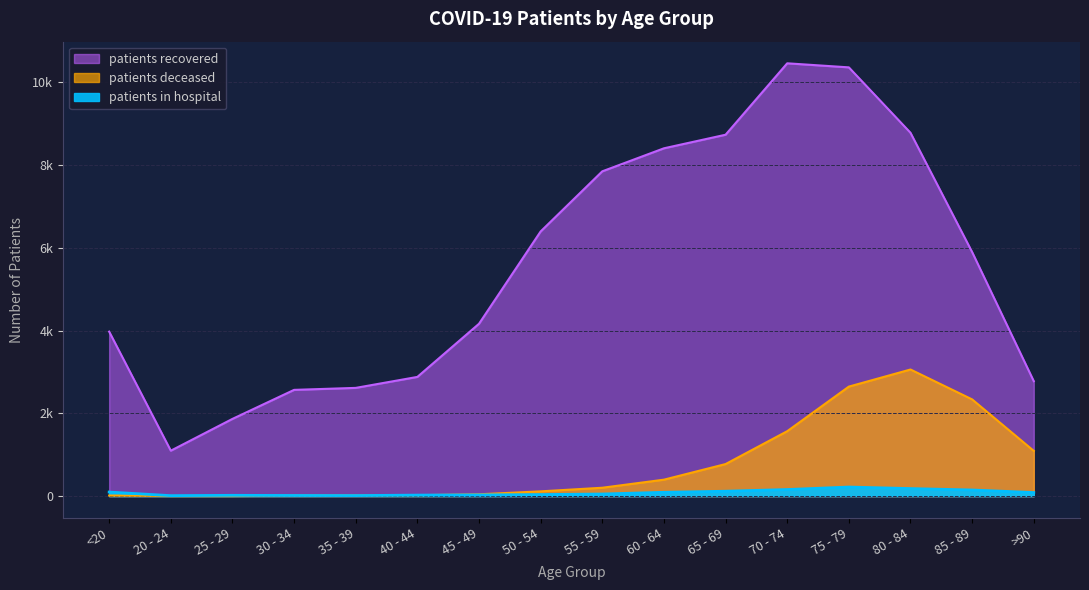

What is the label of the 12th point from the right?

35 - 39